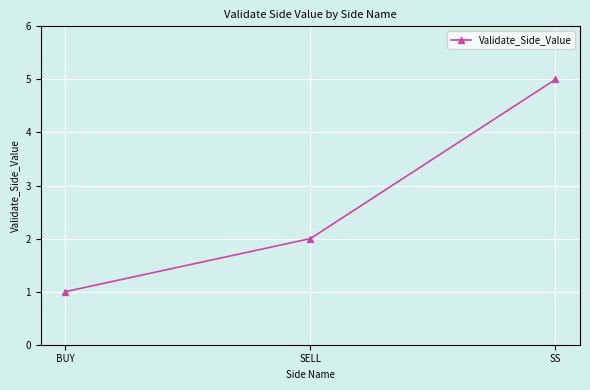

Reading right to left, list all the values displayed in this chart.

5	2	1